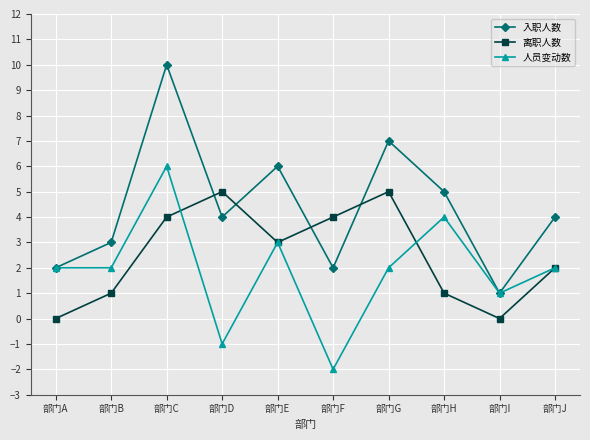

How many data points does each series have?

10